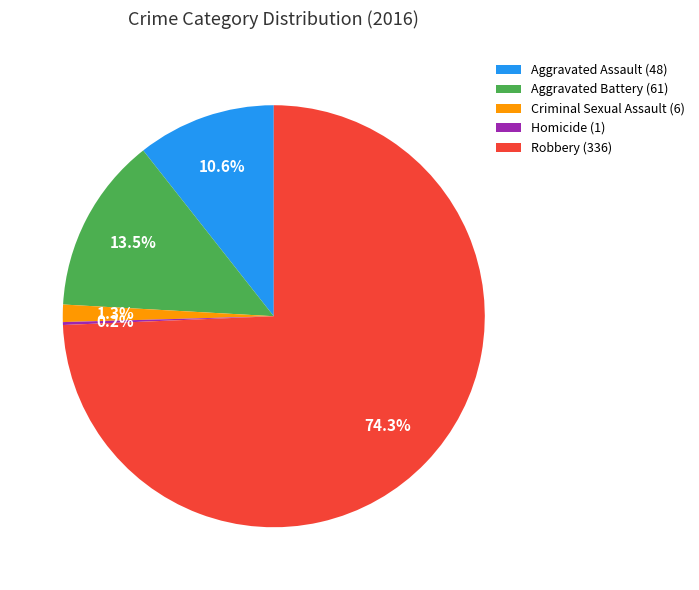

Combined, what portion of the pie is Aggravated Assault (48) and Robbery (336)?

85.0%